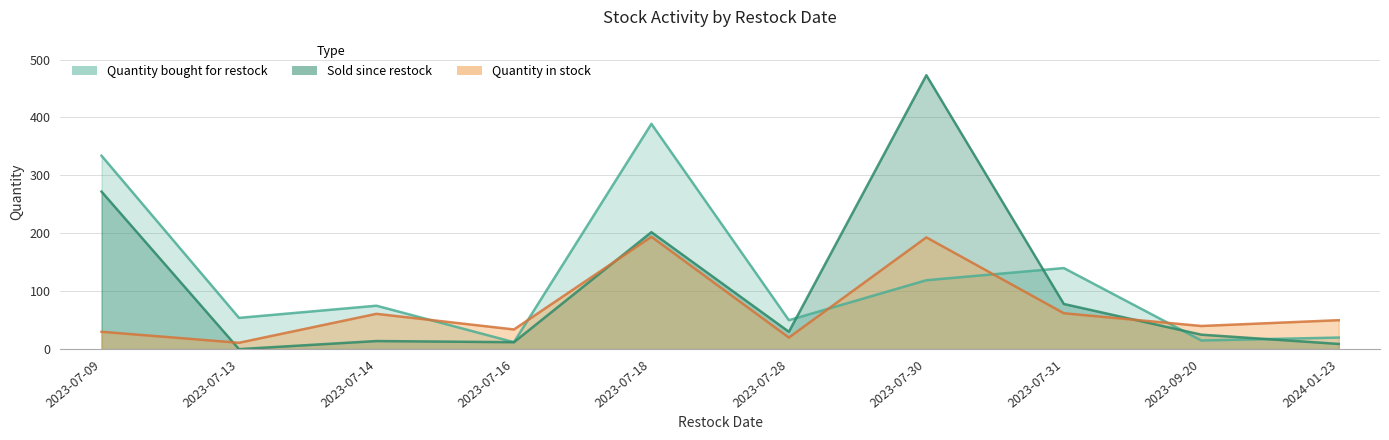

Where do Sold since restock and Quantity in stock first cross each other?

2023-07-09 and 2023-07-13